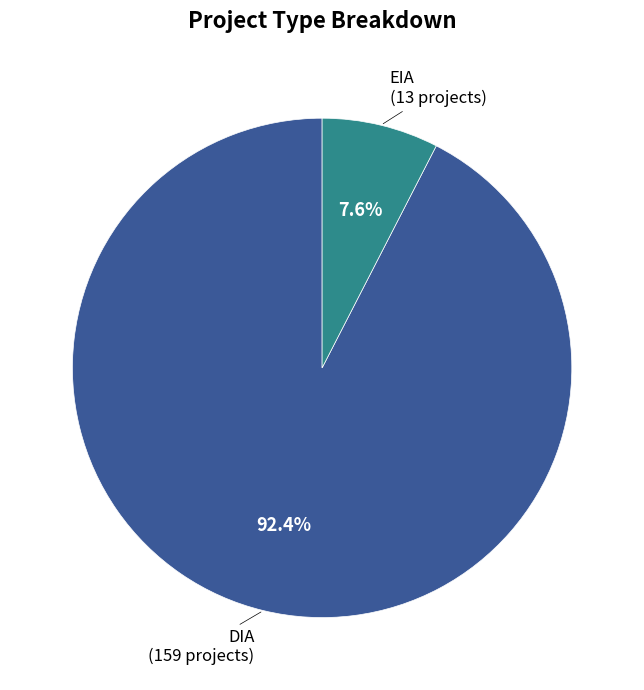

Is there any slice that represents more than half of the pie?

Yes